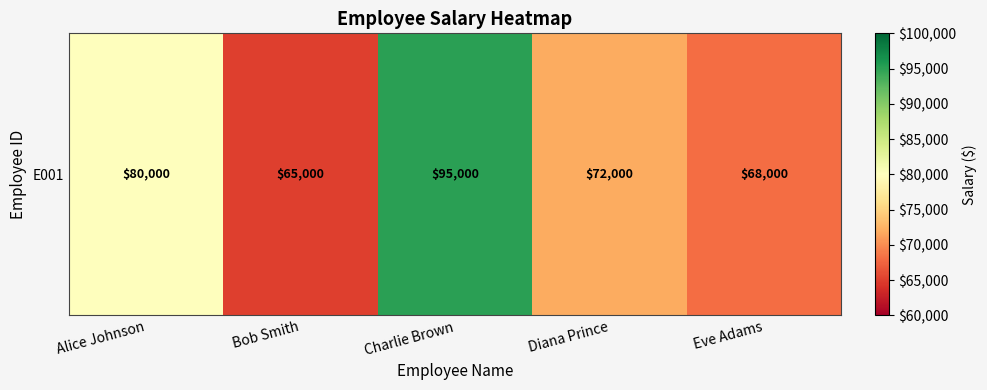

The chart shows a value of 68000 at Eve Adams. True or false?

True